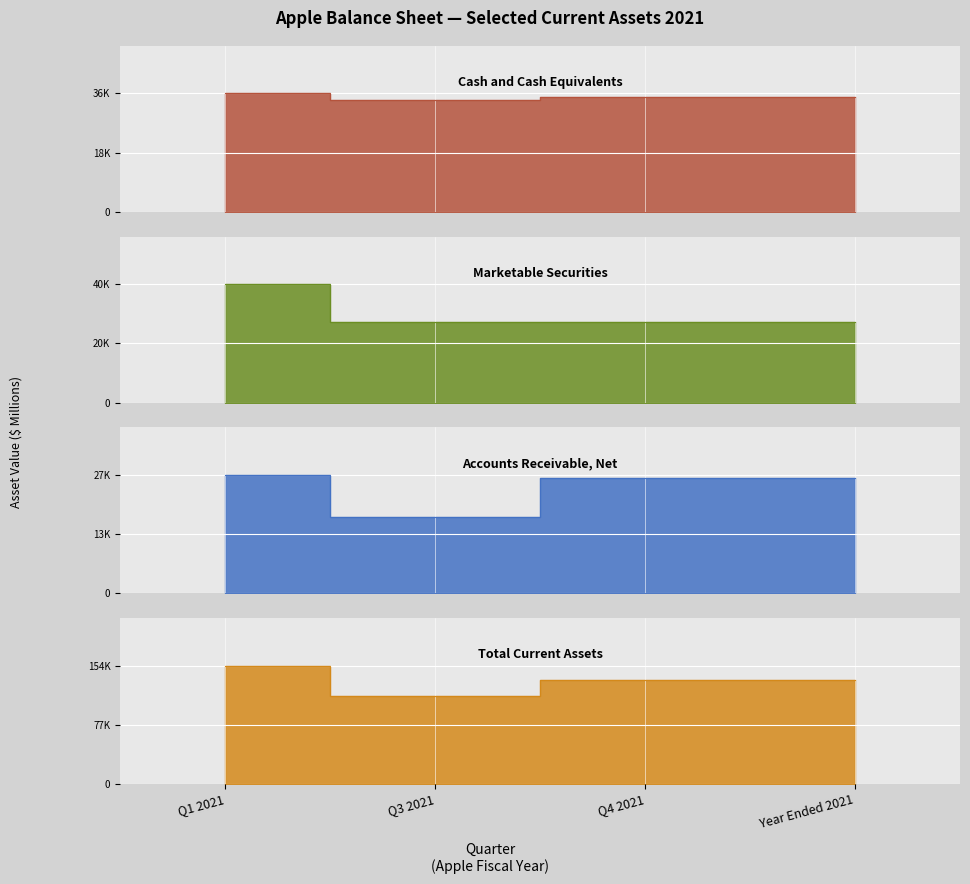

What is the difference between the maximum and second lowest values in the Total Current Assets series?

19270